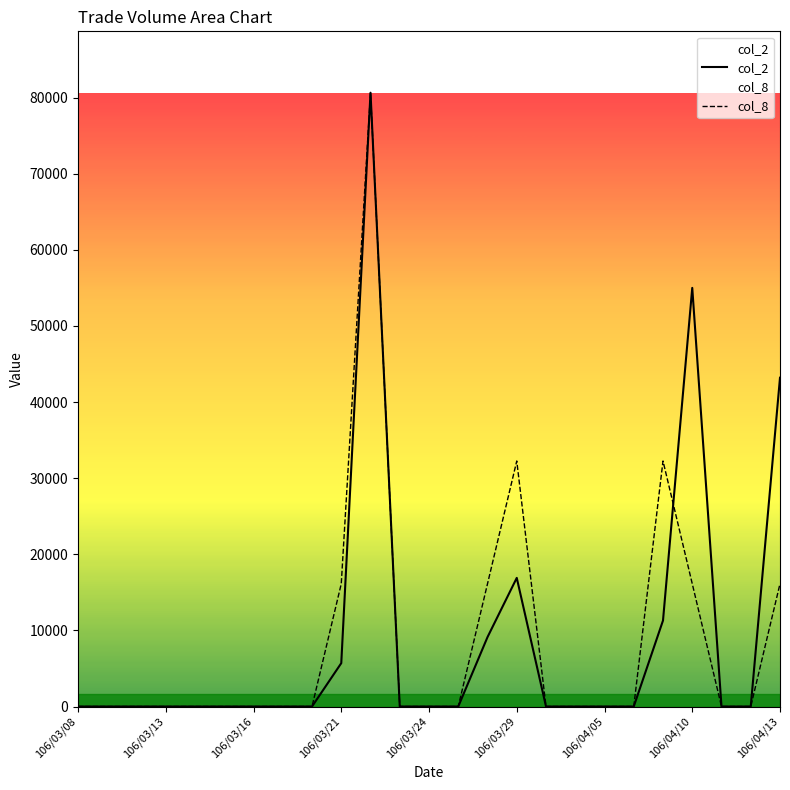

Where is the first local maximum for col_2?

10